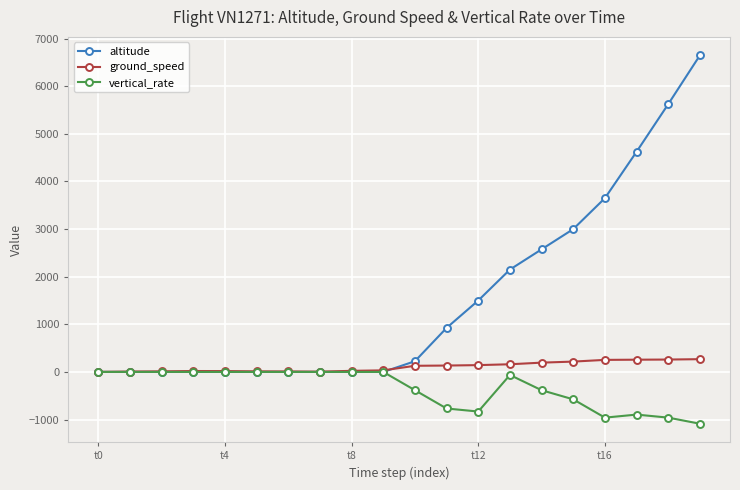

How many distinct data groups are displayed?

3